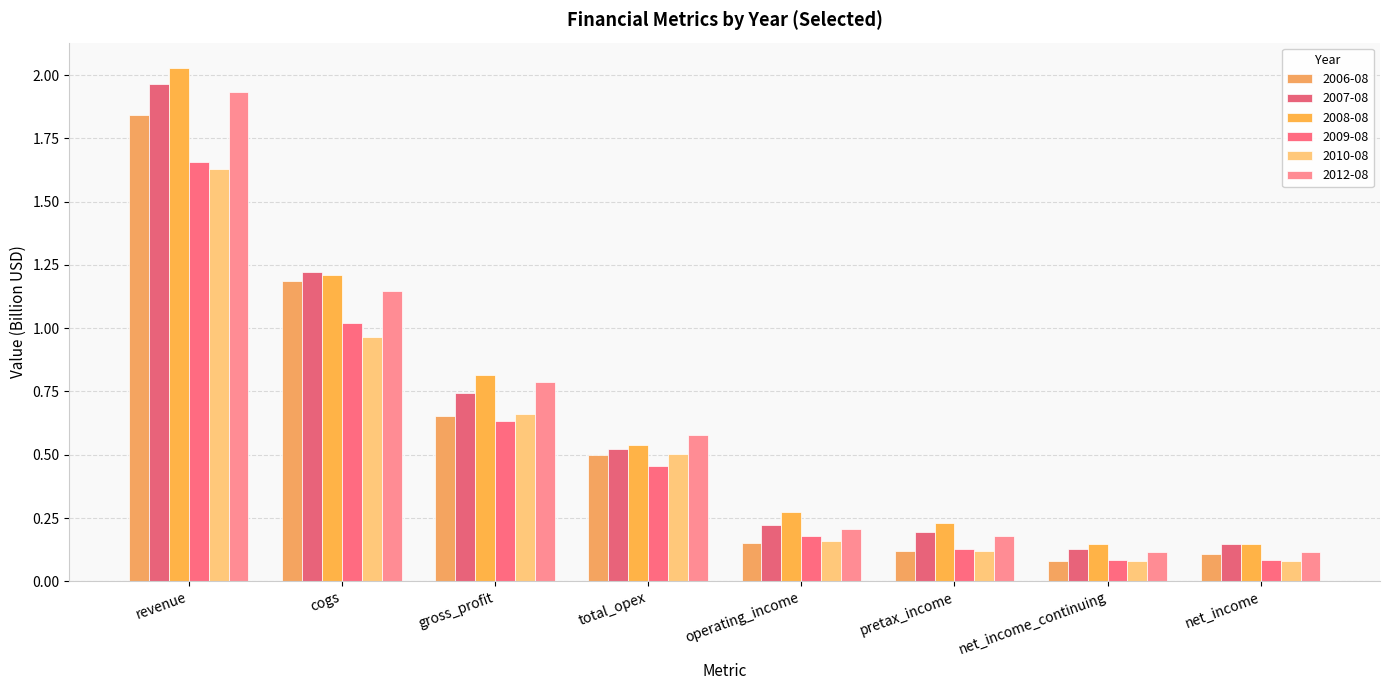

What is the difference between the second highest and second lowest values in the 2007-08 series?

1.1